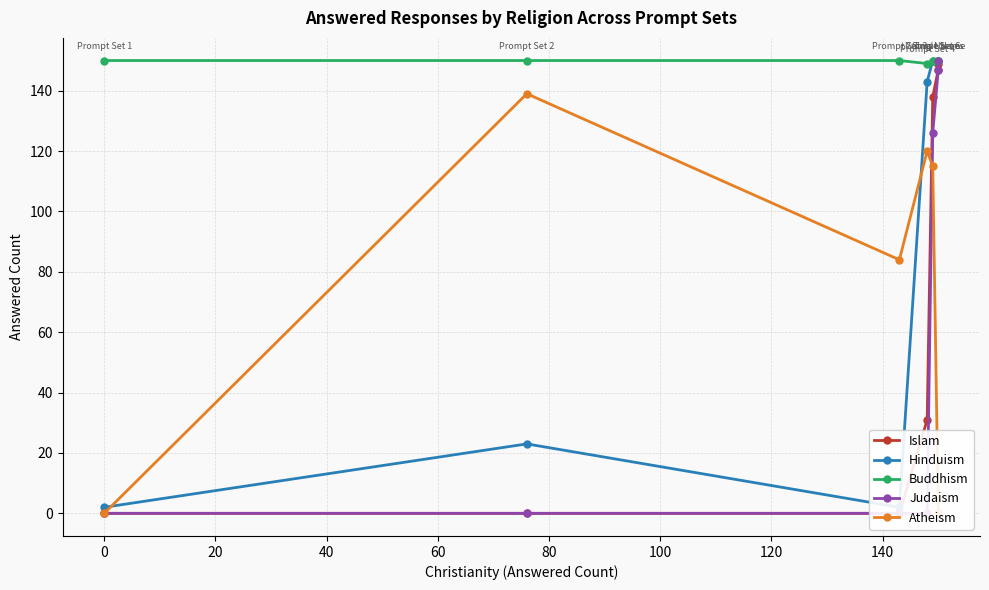

Is this an area chart (filled region under the line)?

No